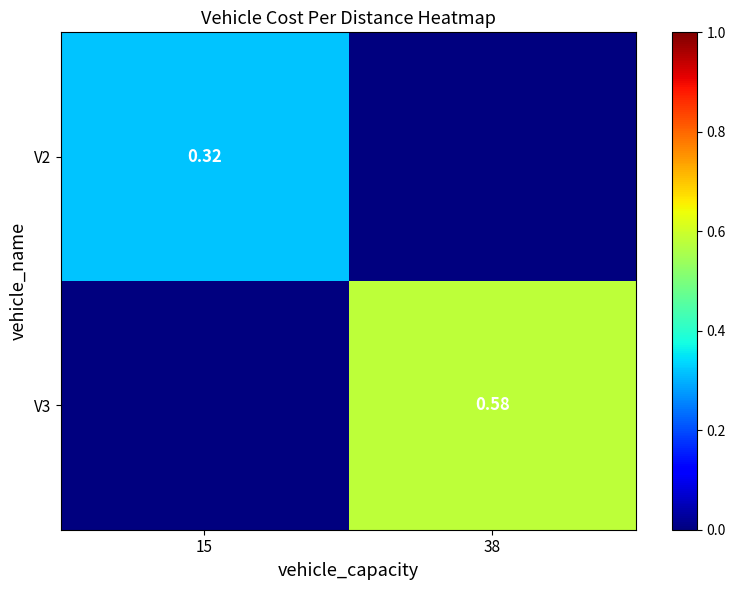

What is the average value of the V3 series?

0.3